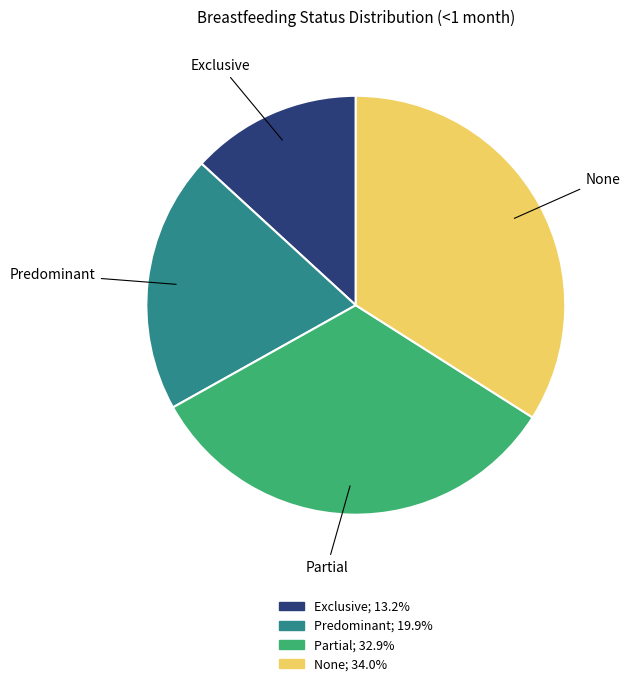

What is the smallest slice in the pie chart?

Exclusive